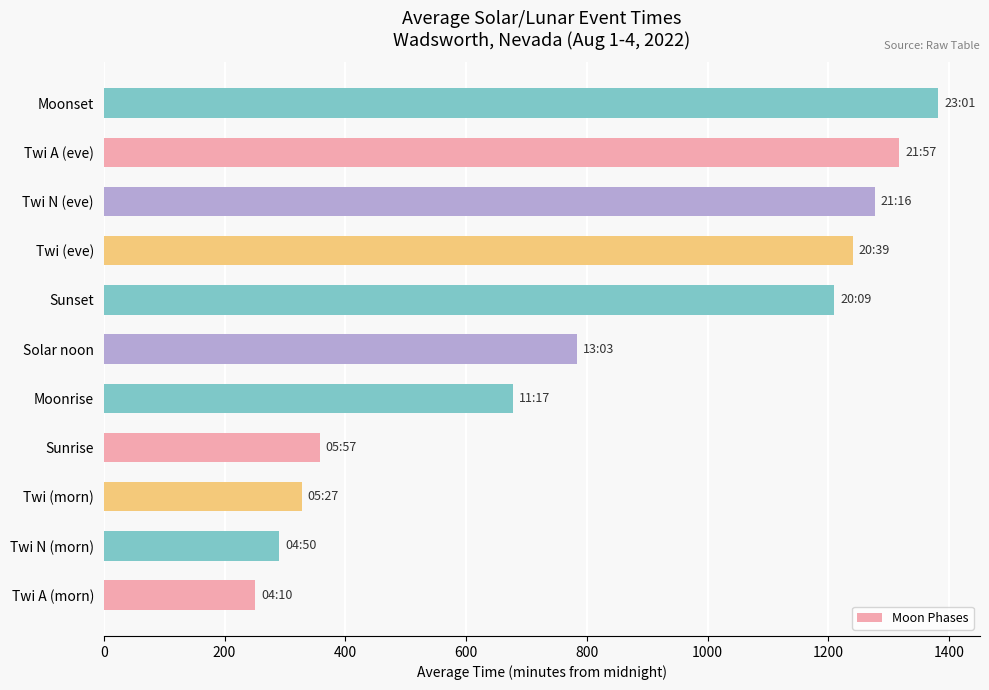

List the labels in order of value, largest first.

Moonset, Twi A (eve), Twi N (eve), Twi (eve), Sunset, Solar noon, Moonrise, Sunrise, Twi (morn), Twi N (morn), Twi A (morn)